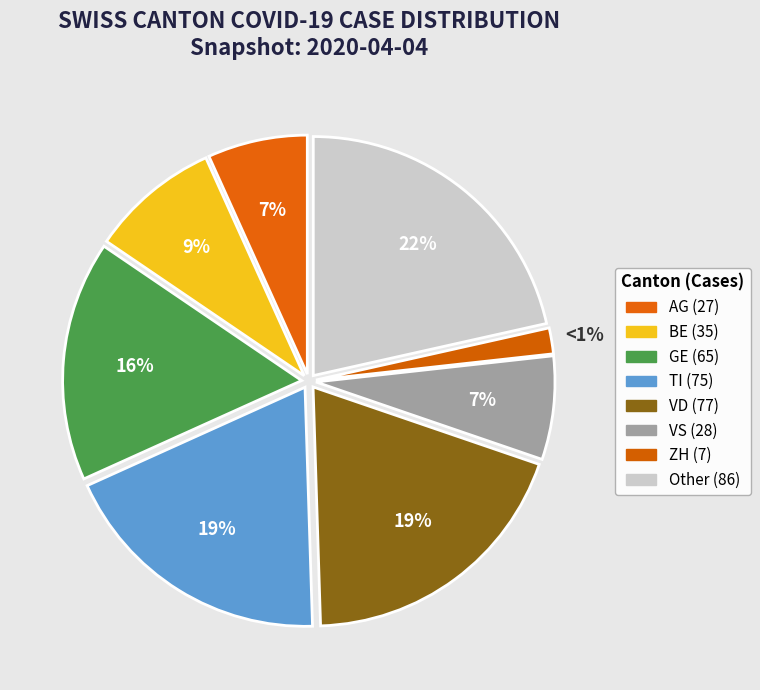

To the nearest percent, what portion does VD represent?

19%